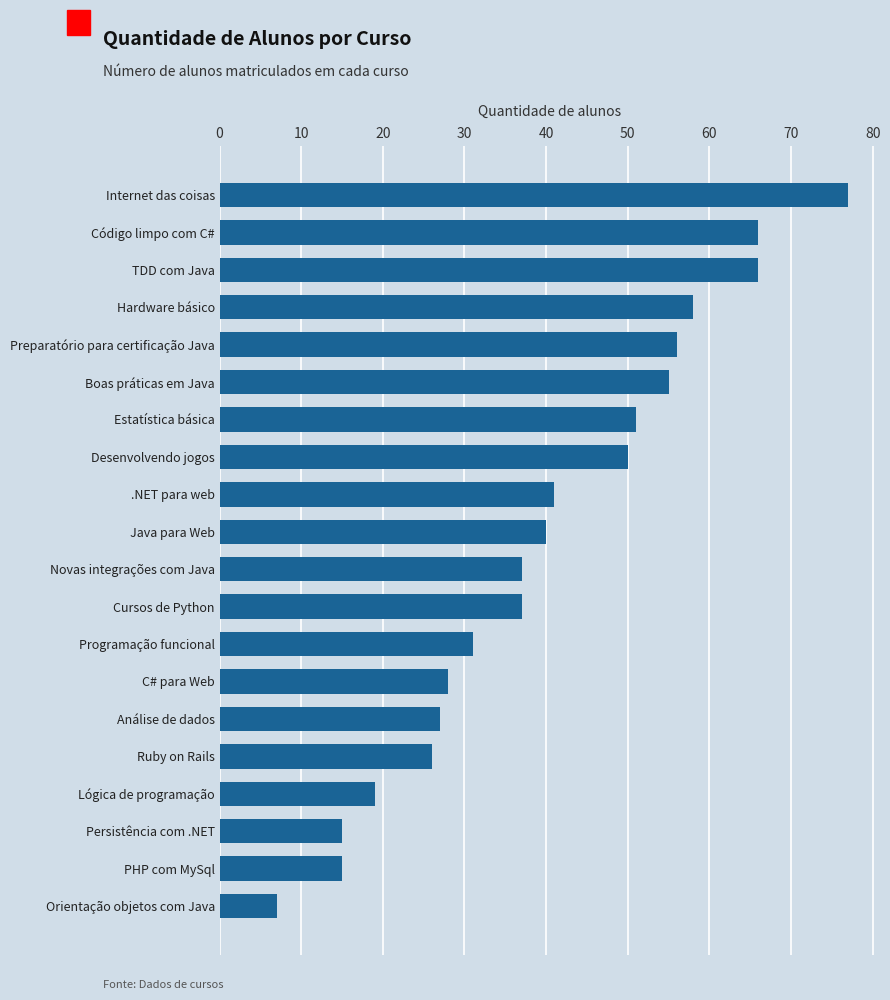

Is it true that the value at Análise de dados is 27?

True